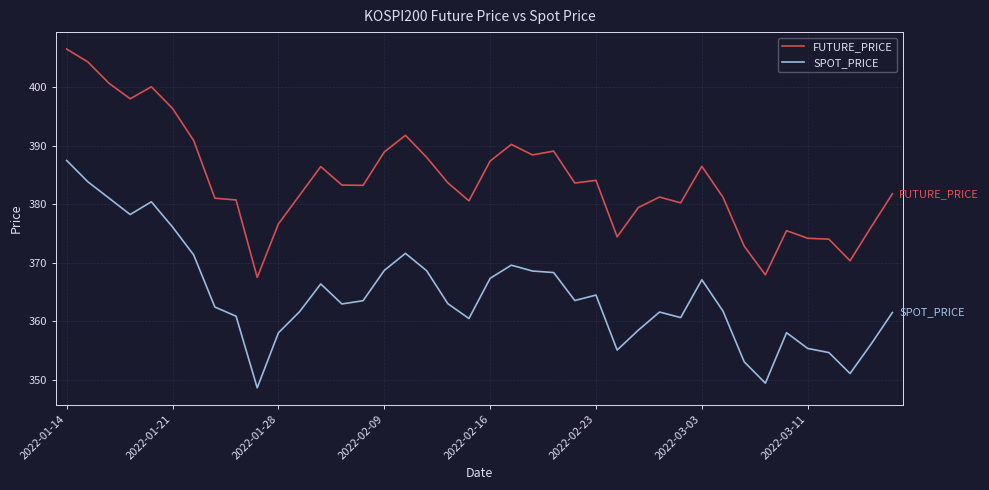

True or false: SPOT_PRICE and FUTURE_PRICE intersect in this chart.

False